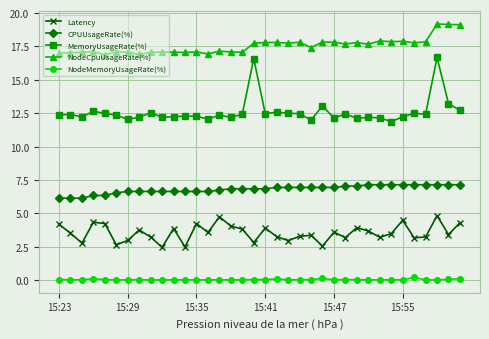

What is the maximum value for MemoryUsageRate(%)?

16.7